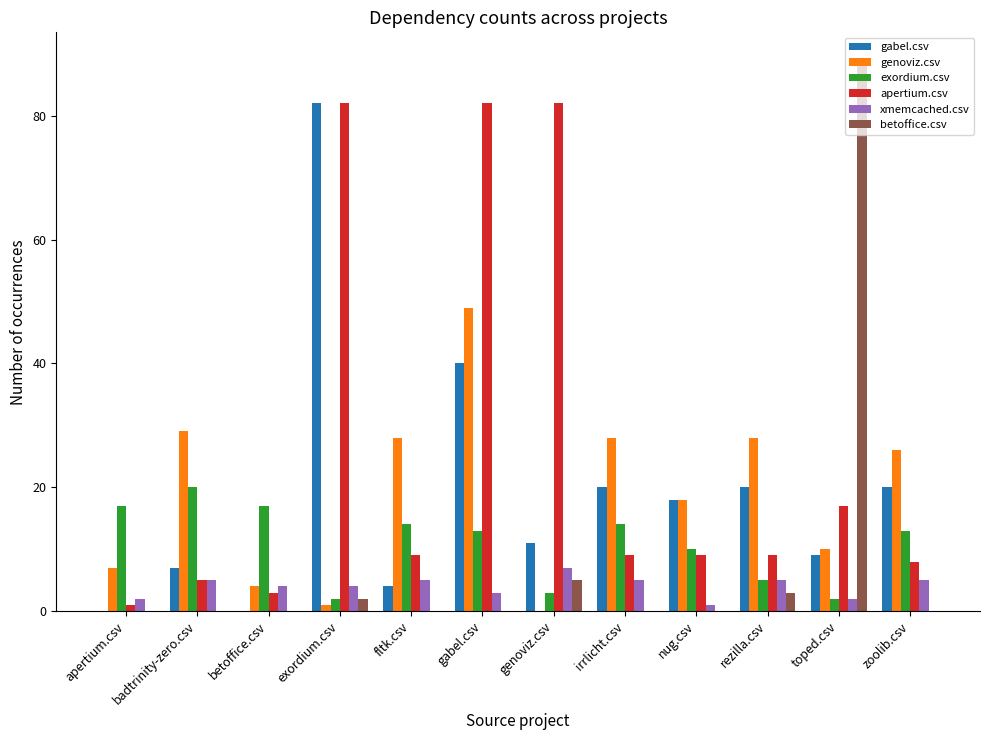

Between fltk.csv and nug.csv, which series saw the biggest shift?

gabel.csv